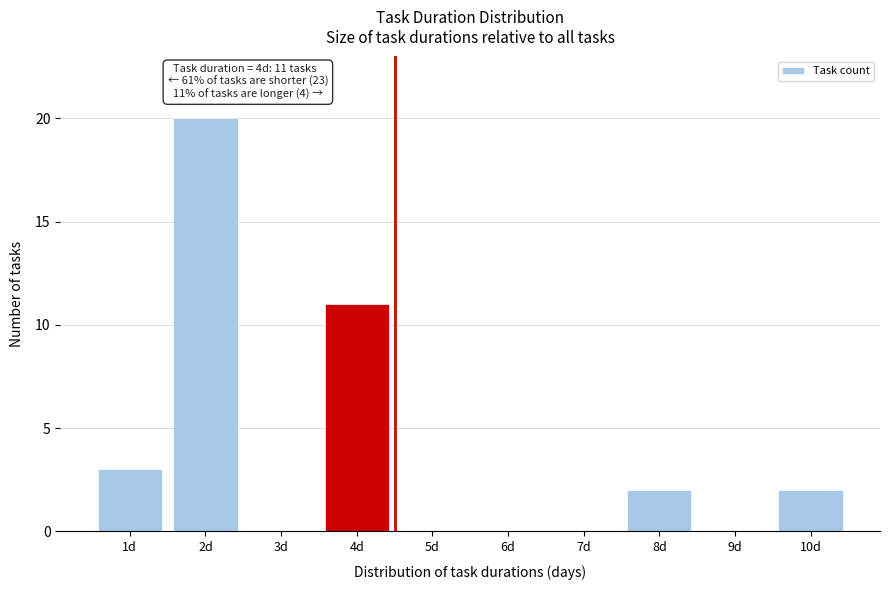

Reading left to right, what are all the values shown in this chart?

1d=3	2d=20	3d=0	4d=11	5d=0	6d=0	7d=0	8d=2	9d=0	10d=2